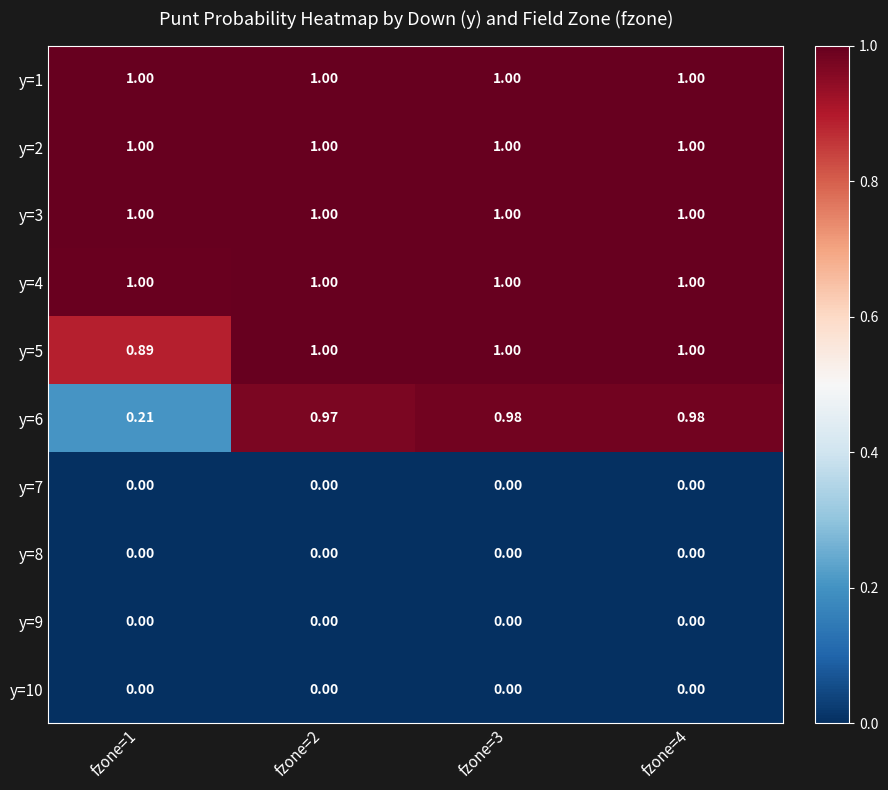

How many data points does each series have?

4